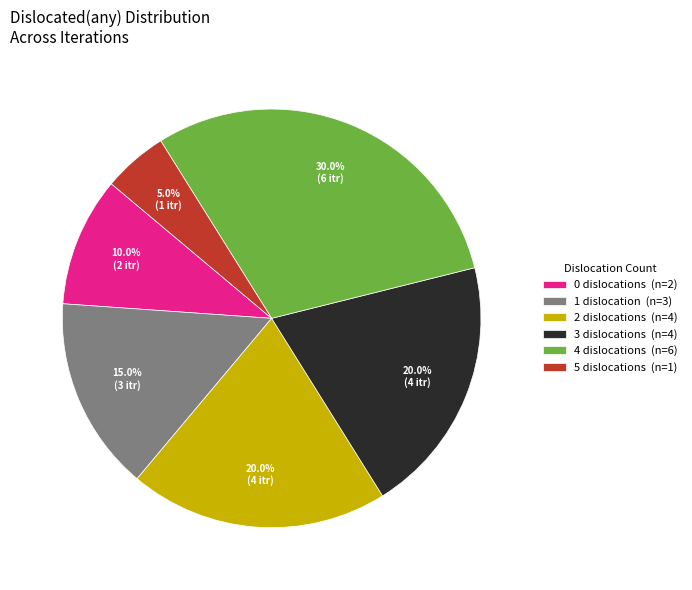

Between 2 dislocations (n=4) and 1 dislocation (n=3), which is larger?

2 dislocations (n=4)